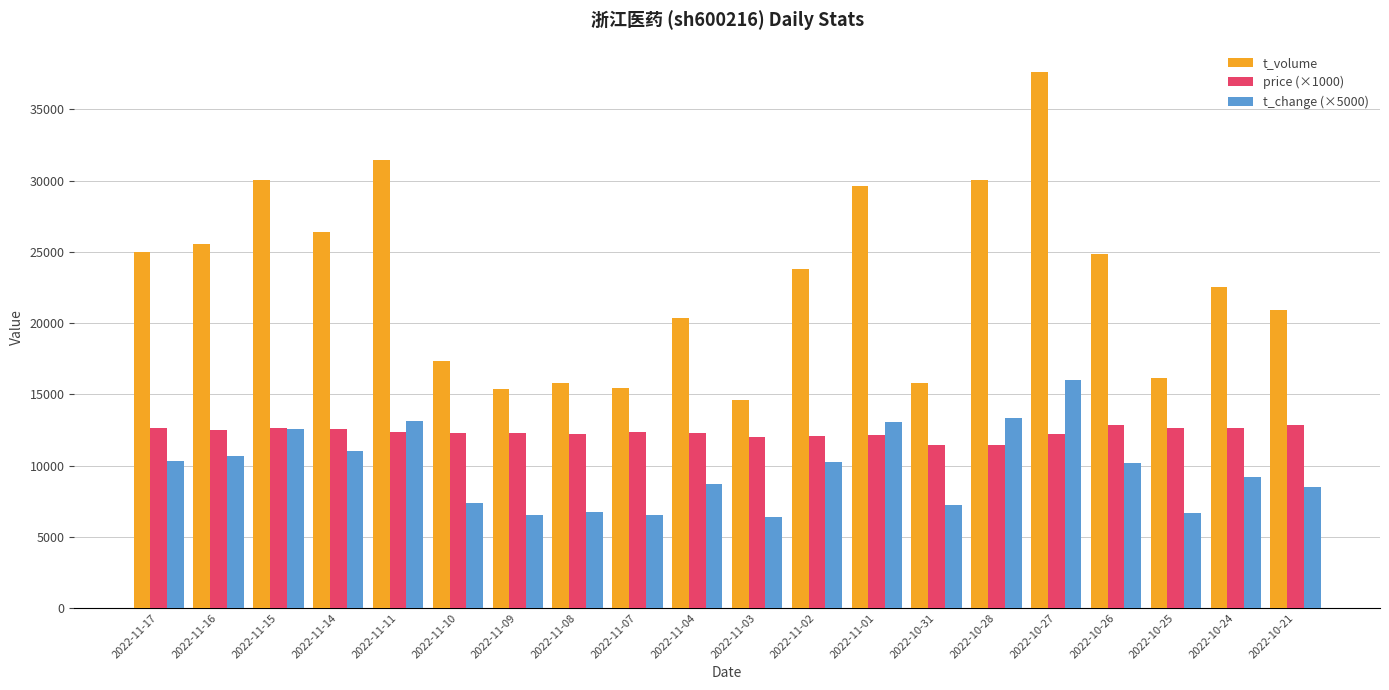

What is the highest value of the t_change (×5000) series?

16000.0